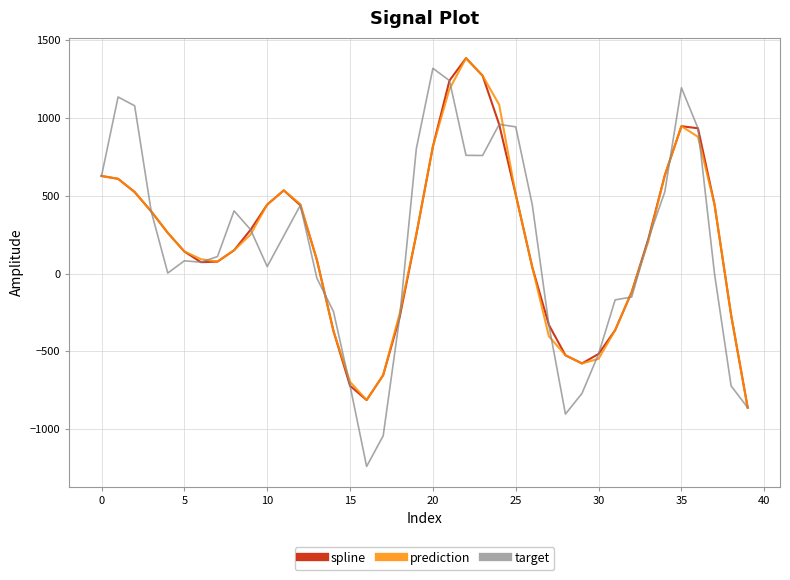

Which series has the widest spread of values?

target